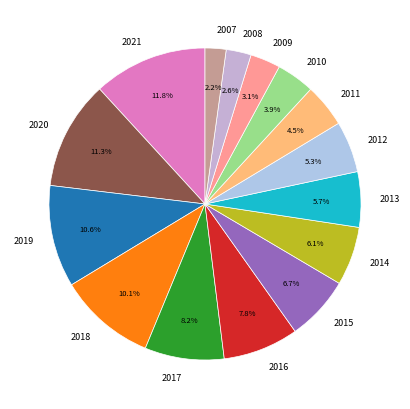

Count the number of slices in the pie.

15